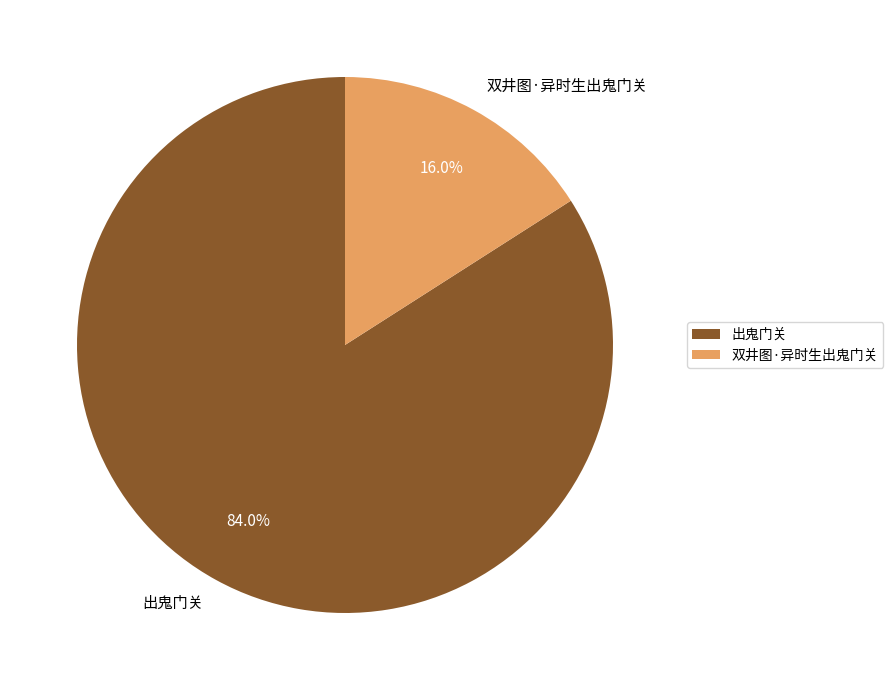

What is the total percentage of 出鬼门关 and 双井图·异时生出鬼门关?

100.0%